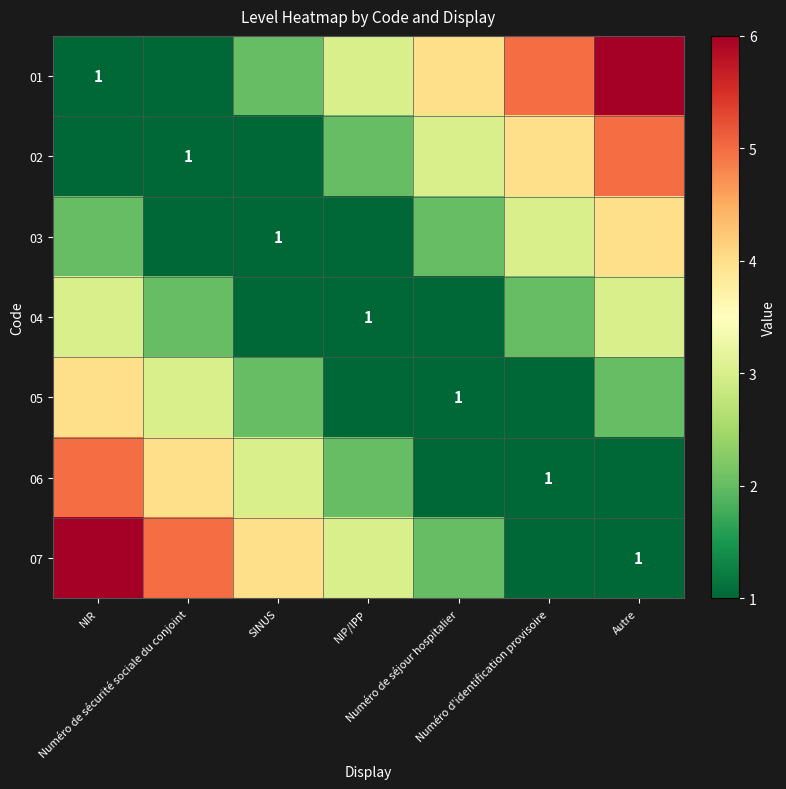

How many series are shown in this chart?

7